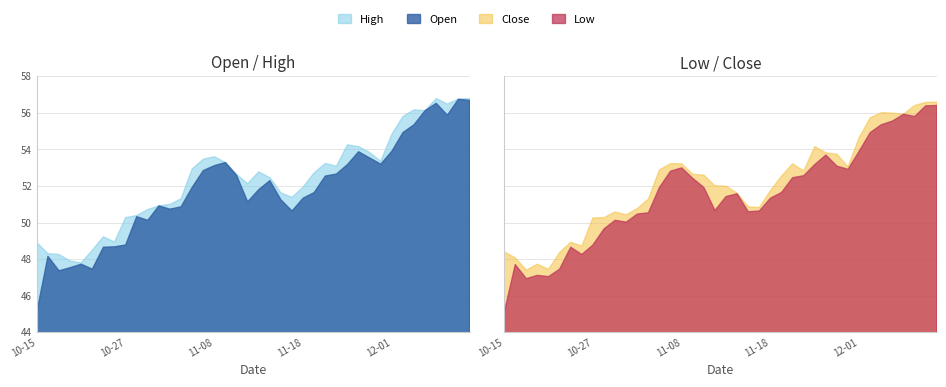

True or false: Open and Low intersect in this chart.

False